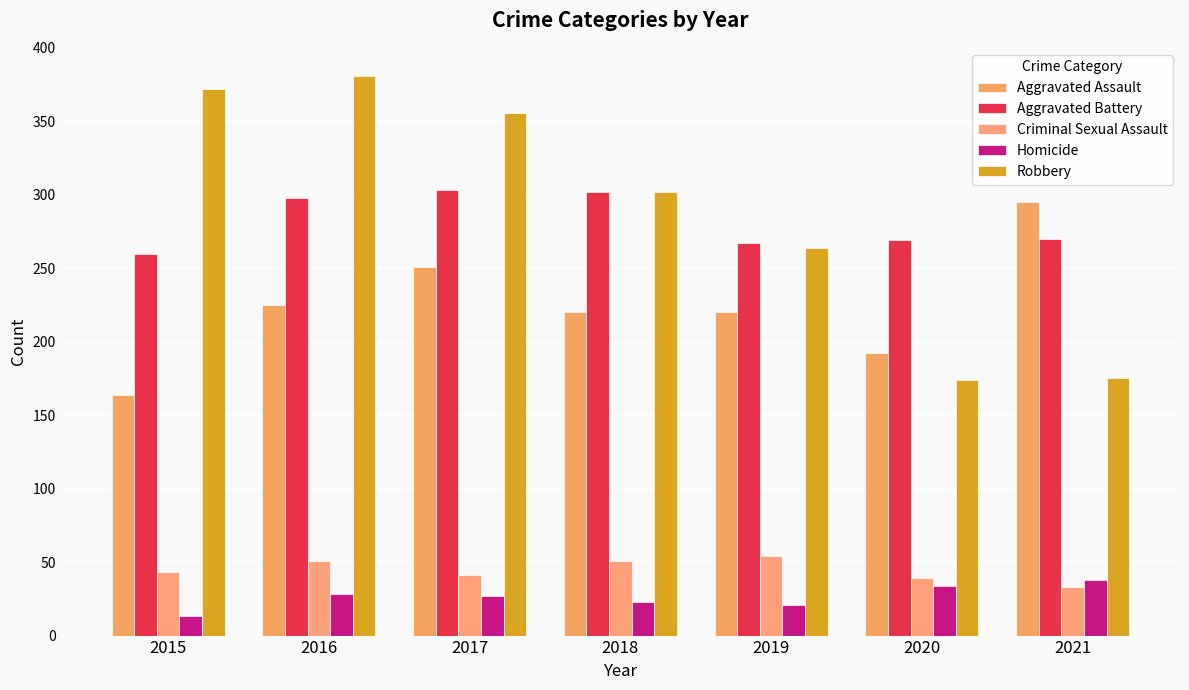

What is the difference between the second highest and minimum values in the Criminal Sexual Assault series?

18